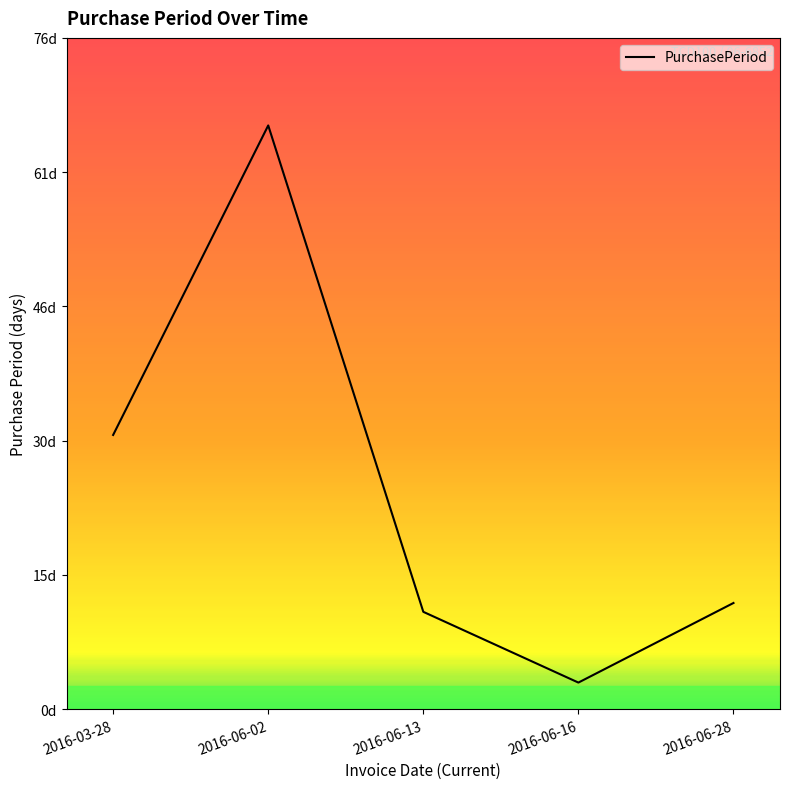

What is the difference between the maximum and minimum values?

63